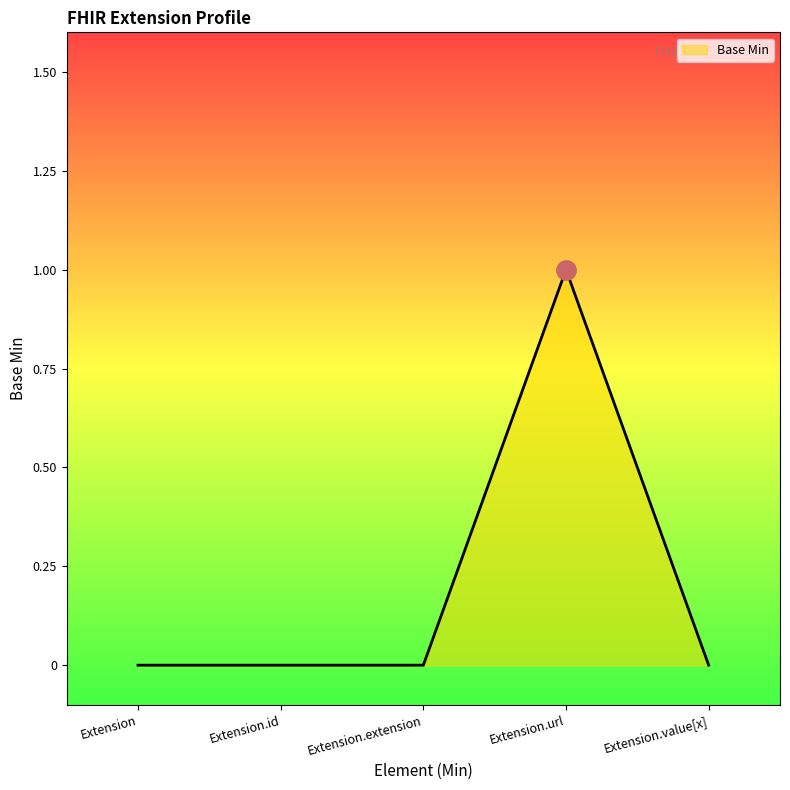

Between Extension.value[x] and Extension.url, which is larger?

Extension.url